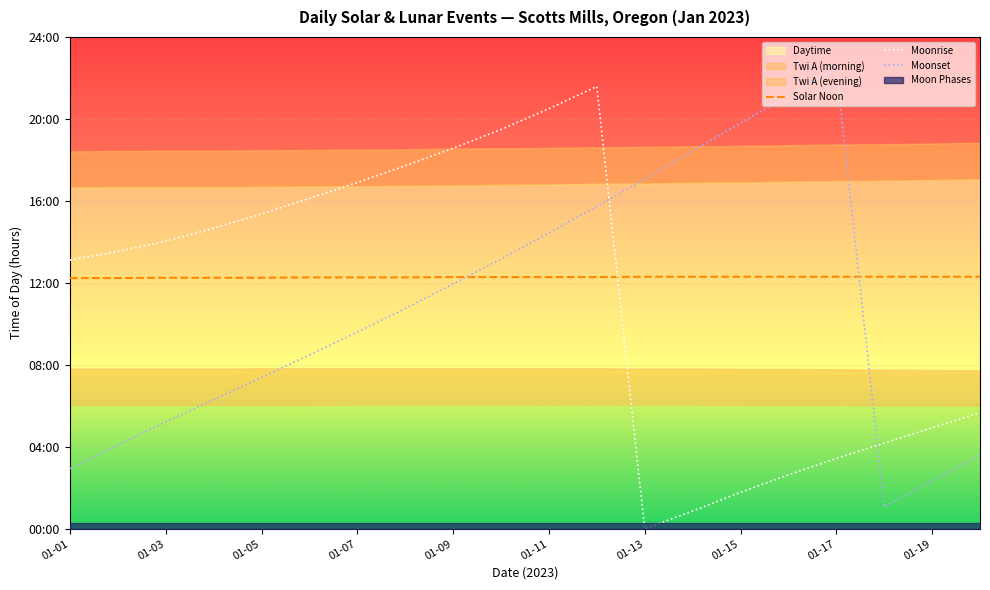

Where is the first local minimum for Moonset?

17